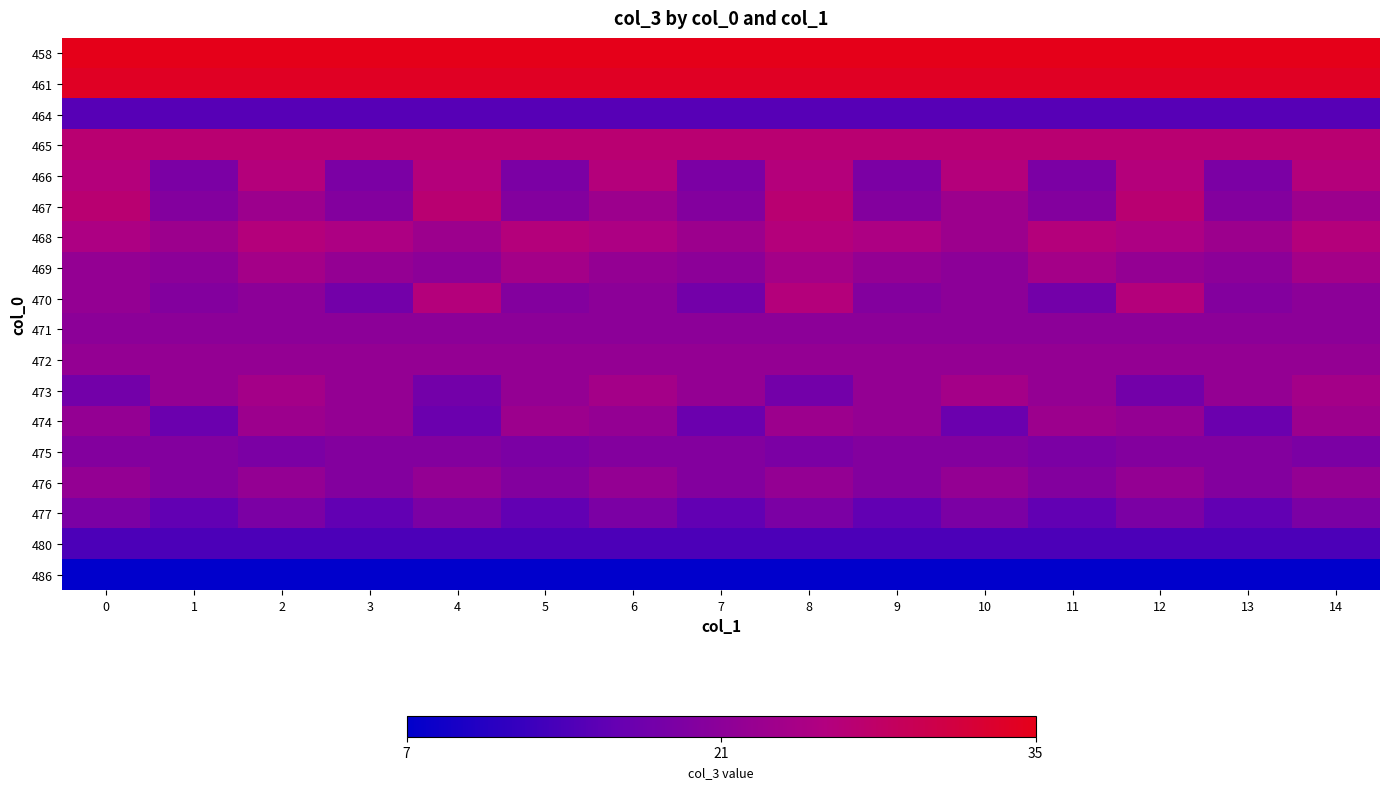

Reading right to left, what are all the values shown in this chart?

458: 14=35	13=35	12=35	11=35	10=35	9=35	8=35	7=35	6=35	5=35	4=35	3=35	2=35	1=35	0=35
461: 14=34	13=34	12=34	11=34	10=34	9=34	8=34	7=34	6=34	5=34	4=34	3=34	2=34	1=34	0=34
464: 14=15	13=15	12=15	11=15	10=15	9=15	8=15	7=15	6=15	5=15	4=15	3=15	2=15	1=15	0=15
465: 14=27	13=27	12=27	11=27	10=27	9=27	8=27	7=27	6=27	5=27	4=27	3=27	2=27	1=27	0=27
466: 14=26	13=19	12=26	11=19	10=26	9=19	8=26	7=19	6=26	5=19	4=26	3=19	2=26	1=19	0=26
467: 14=23	13=20	12=27	11=20	10=23	9=20	8=27	7=20	6=23	5=20	4=27	3=20	2=23	1=20	0=27
468: 14=26	13=23	12=25	11=26	10=23	9=25	8=26	7=23	6=25	5=26	4=23	3=25	2=26	1=23	0=25
469: 14=24	13=21	12=22	11=24	10=21	9=22	8=24	7=21	6=22	5=24	4=21	3=22	2=24	1=21	0=22
470: 14=21	13=20	12=26	11=18	10=21	9=20	8=26	7=18	6=21	5=20	4=26	3=18	2=21	1=20	0=22
471: 14=21	13=21	12=21	11=21	10=21	9=21	8=21	7=21	6=21	5=21	4=21	3=21	2=21	1=21	0=21
472: 14=22	13=22	12=22	11=22	10=22	9=22	8=22	7=22	6=22	5=22	4=22	3=22	2=22	1=22	0=22
473: 14=24	13=22	12=18	11=22	10=24	9=22	8=18	7=22	6=24	5=22	4=18	3=22	2=24	1=22	0=18
474: 14=23	13=17	12=22	11=23	10=17	9=22	8=23	7=17	6=22	5=23	4=17	3=22	2=23	1=17	0=22
475: 14=19	13=20	12=20	11=19	10=20	9=20	8=19	7=20	6=20	5=19	4=20	3=20	2=19	1=20	0=20
476: 14=22	13=20	12=22	11=20	10=22	9=20	8=22	7=20	6=22	5=20	4=22	3=20	2=22	1=20	0=22
477: 14=19	13=16	12=19	11=16	10=19	9=16	8=19	7=16	6=19	5=16	4=19	3=16	2=19	1=16	0=19
480: 14=14	13=14	12=14	11=14	10=14	9=14	8=14	7=14	6=14	5=14	4=14	3=14	2=14	1=14	0=14
486: 14=7	13=7	12=7	11=7	10=7	9=7	8=7	7=7	6=7	5=7	4=7	3=7	2=7	1=7	0=7